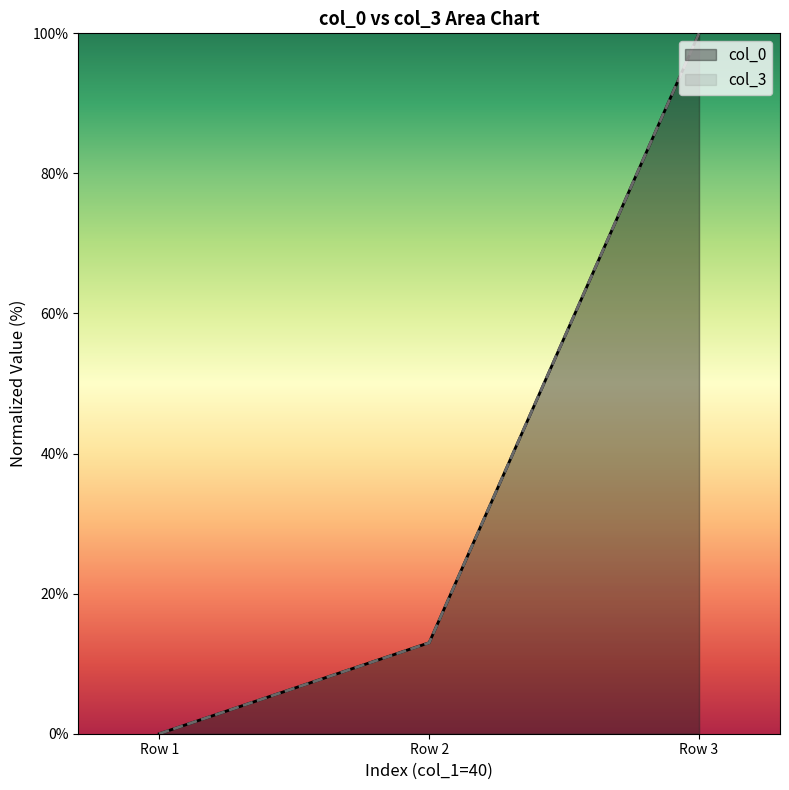

Which label corresponds to the largest value in the chart?

Row 3